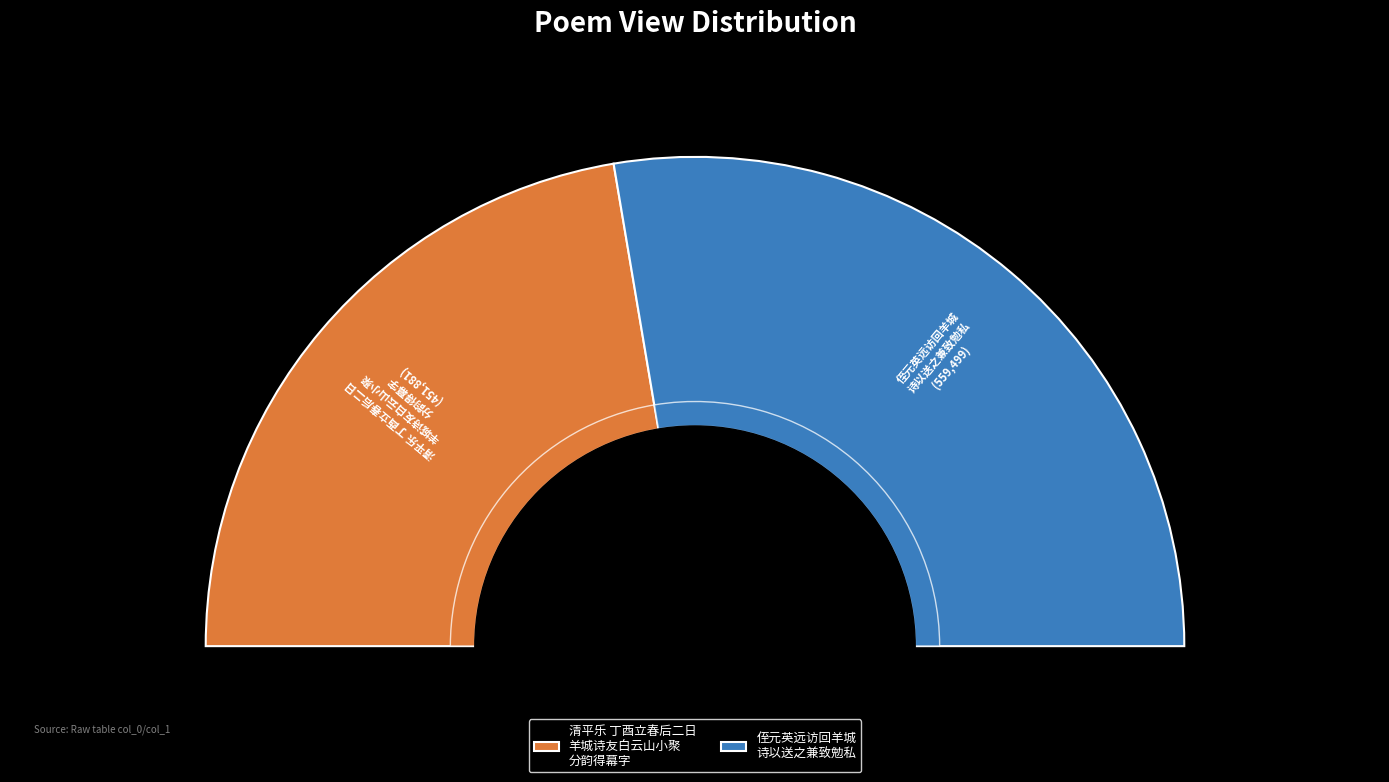

Between 清平乐 丁酉立春后二日羊城诗友白云山小聚分韵得幕字 and 侄元英远访回羊城诗以送之兼致勉私, which is larger?

侄元英远访回羊城诗以送之兼致勉私